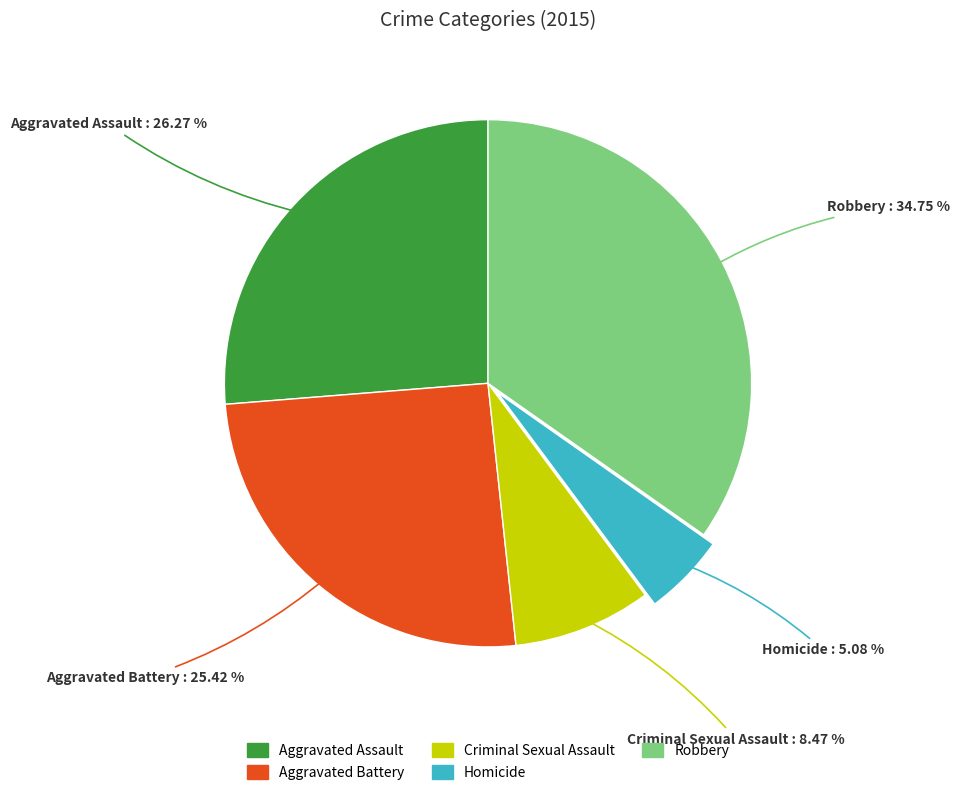

To the nearest percent, what is the combined percentage of Homicide and Aggravated Assault?

31%